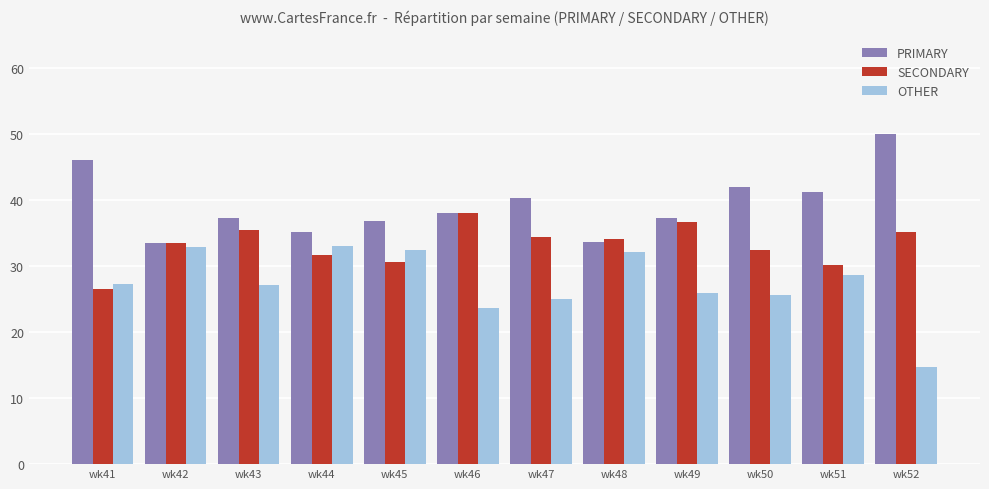

How many groups of bars are there?

12